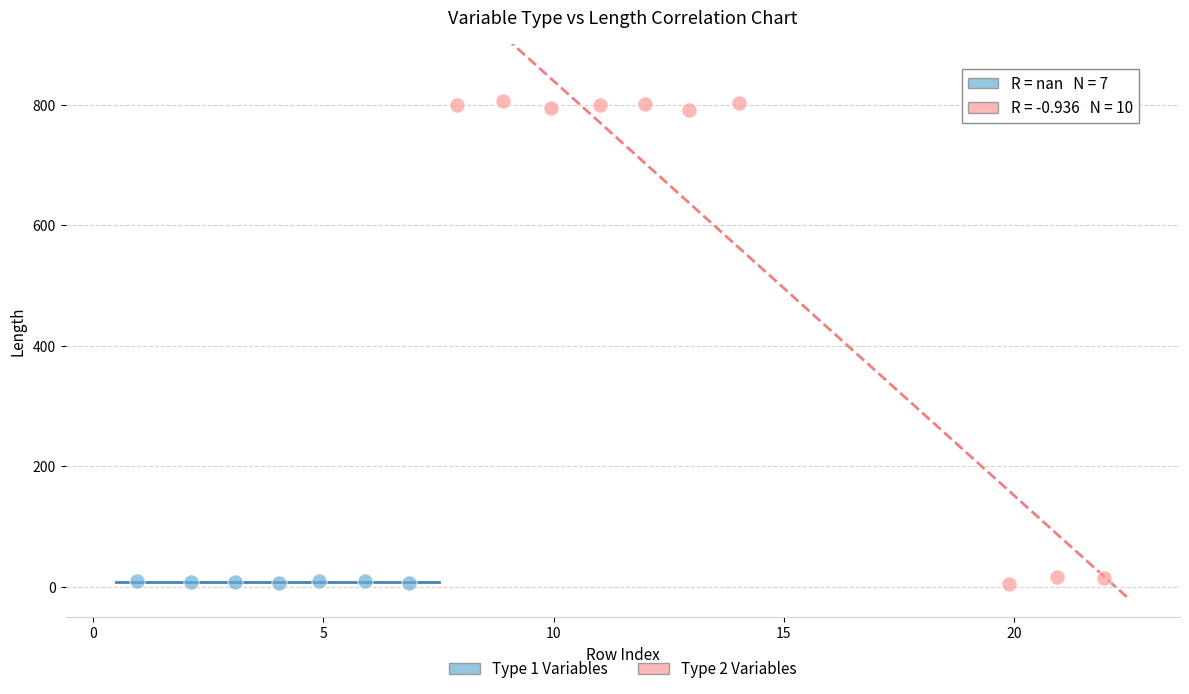

Which series contains the highest Y value?

Type 2 Variables